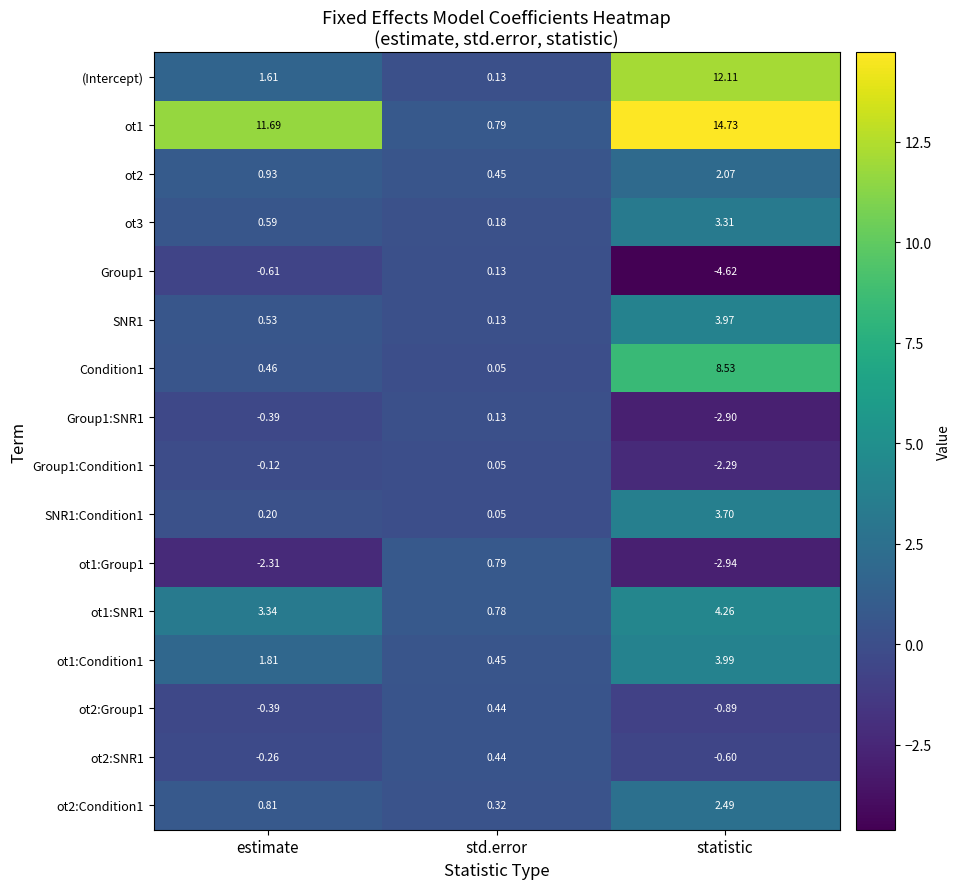

At which label does (Intercept) first exceed 1?

estimate